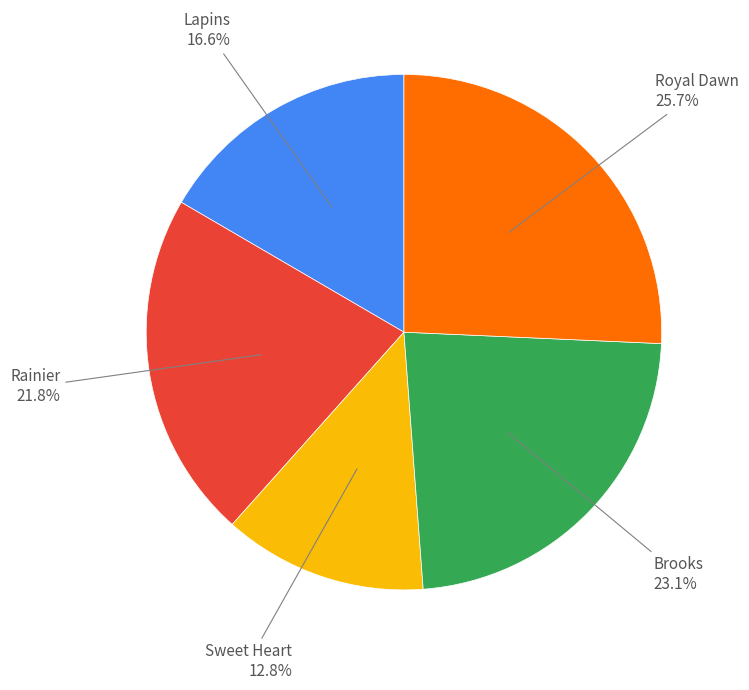

Is there any slice that represents more than half of the pie?

No